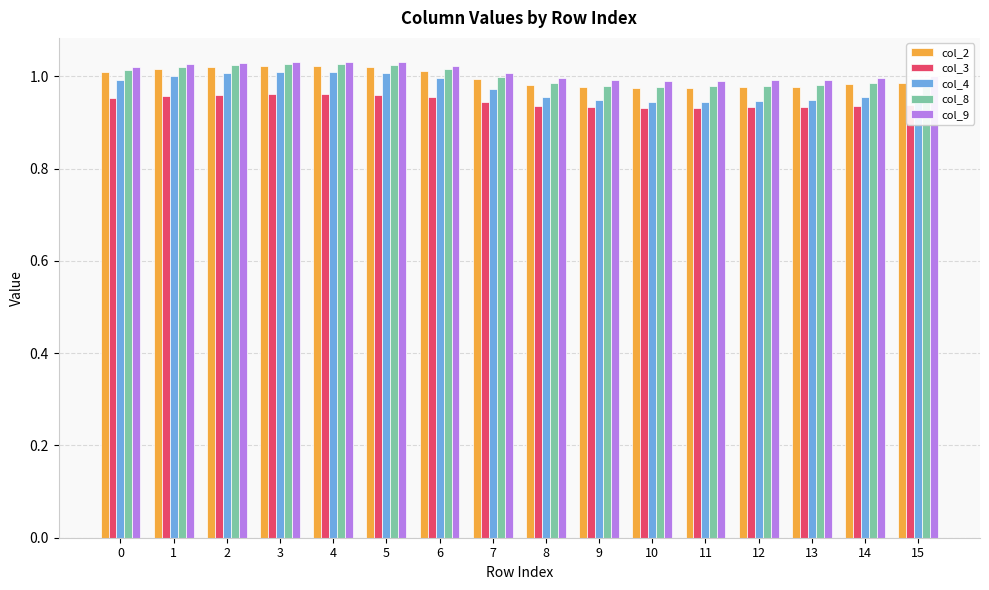

Is the value of col_4 at 10 greater than the value of col_9 at 10?

No